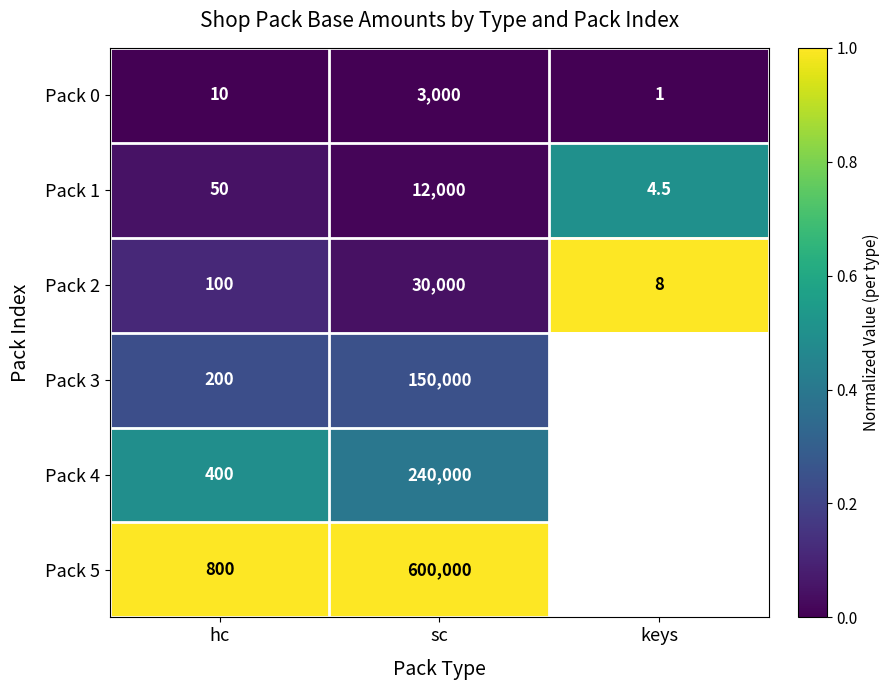

What is the spread (max minus min) of values at hc?

790.0